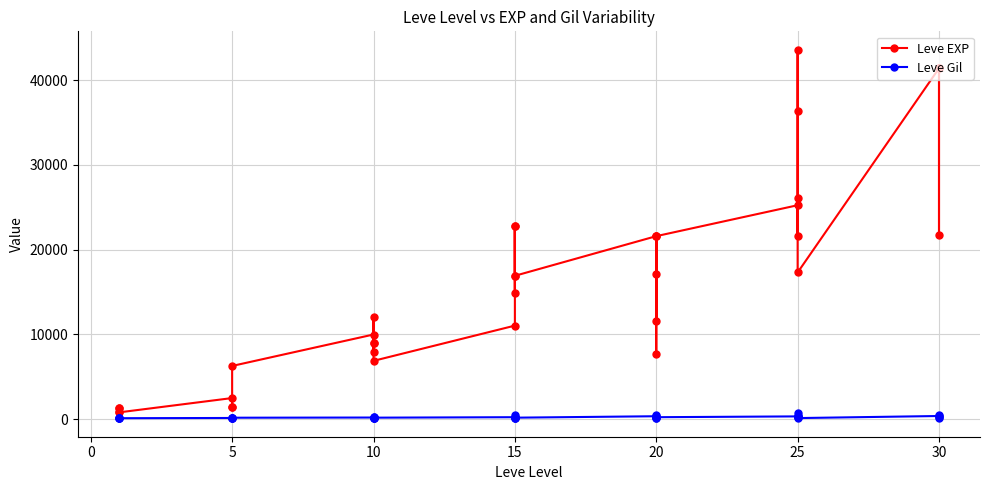

True or false: Leve EXP and Leve Gil intersect in this chart.

False